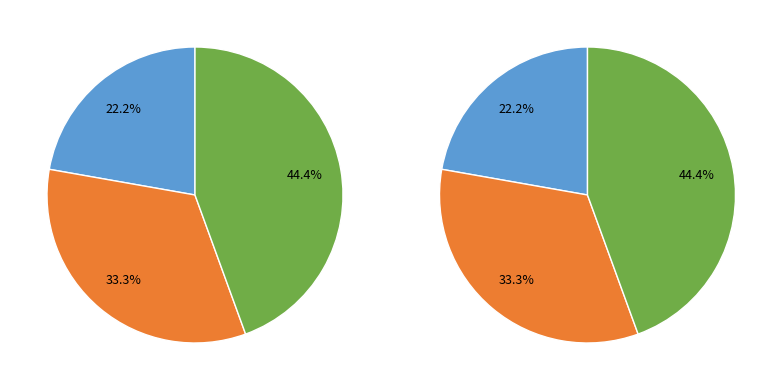

Is there a majority slice in this chart?

No